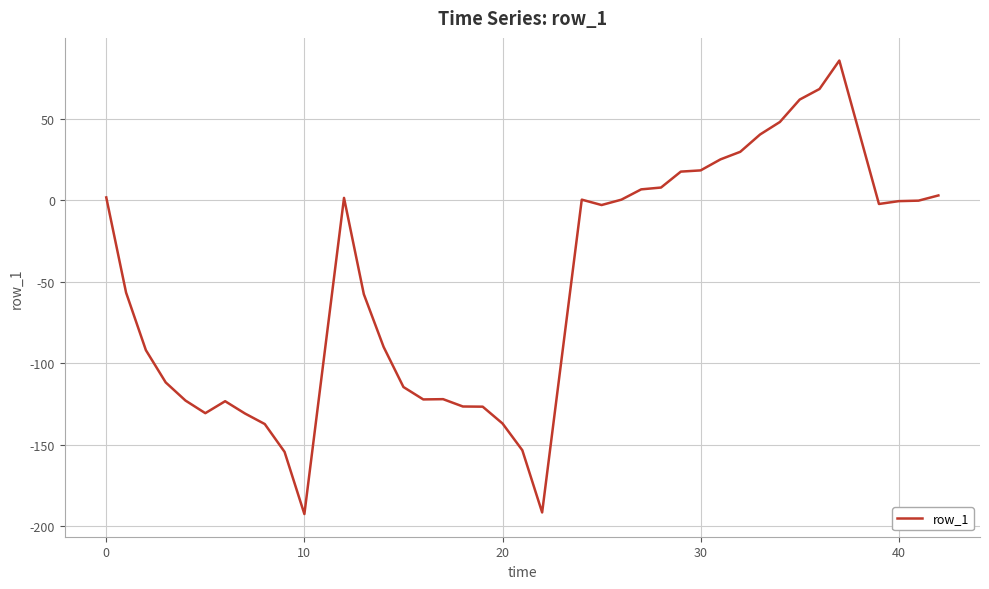

What is the maximum value shown in the chart?

85.8